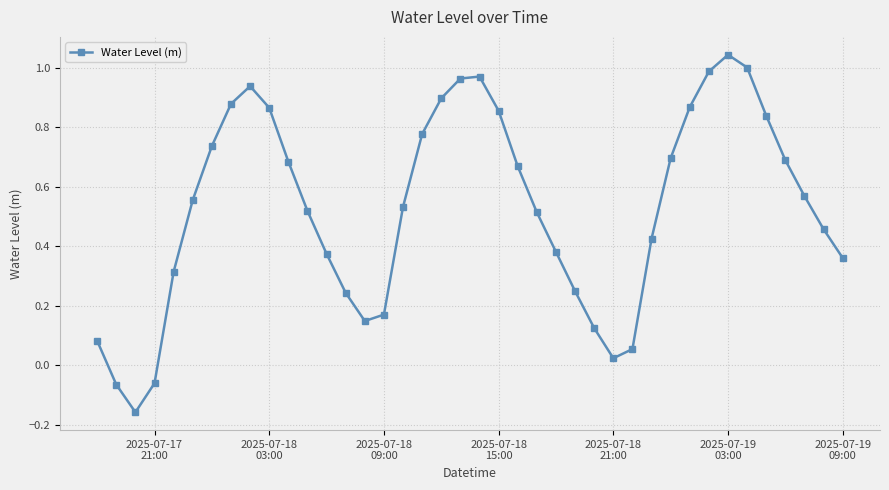

How many values are below zero?

3